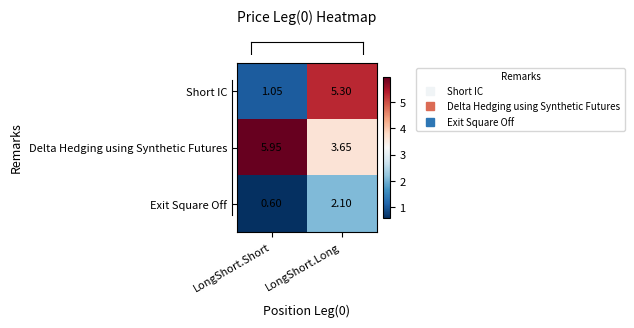

Between LongShort.Short and LongShort.Long, which series saw the biggest shift?

Short IC